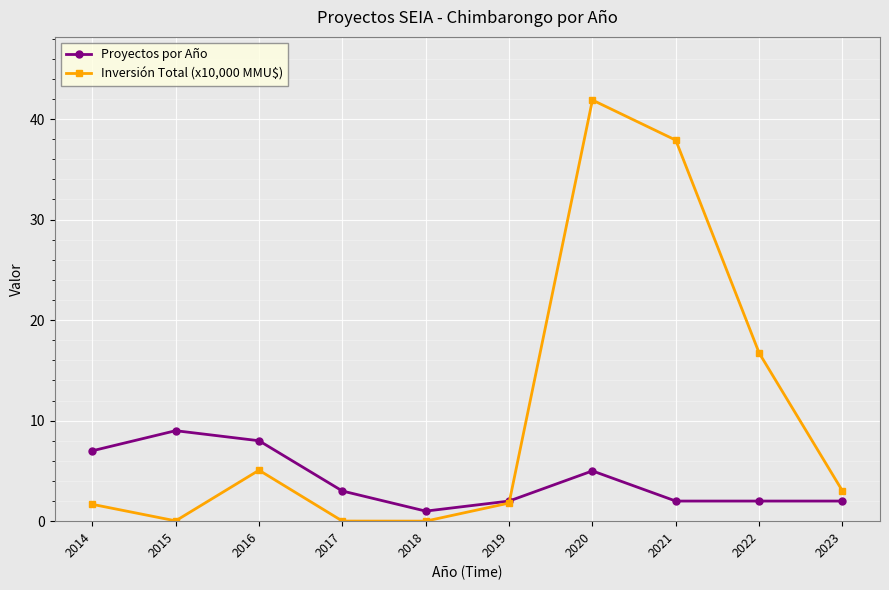

What is the total value across all series at 2023?

5.0